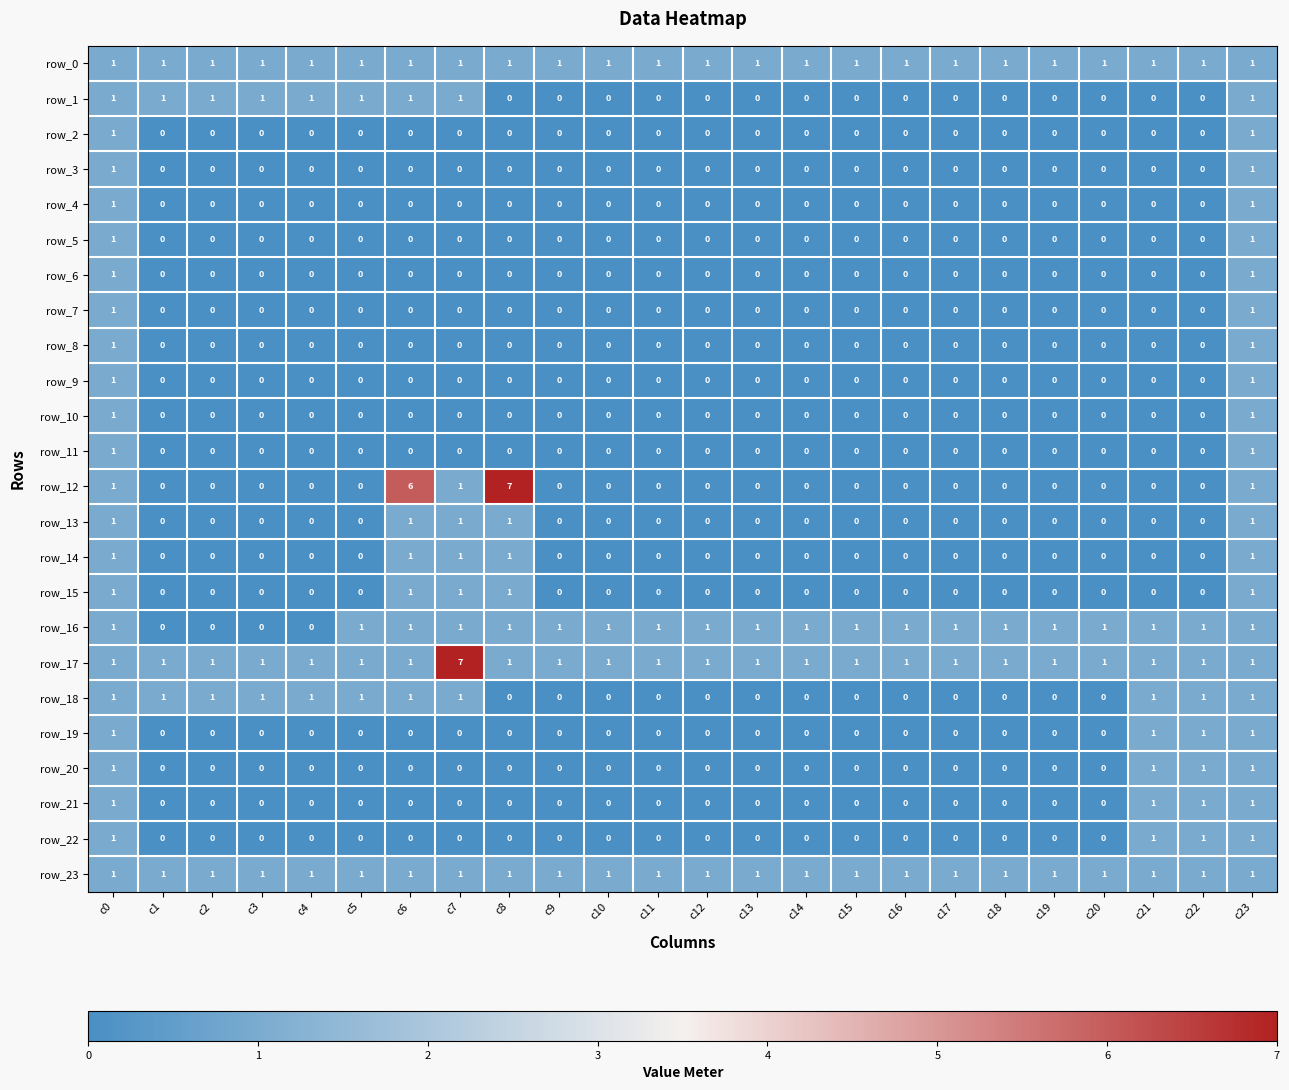

Count the row_9 values in the range 0 to 1.

24